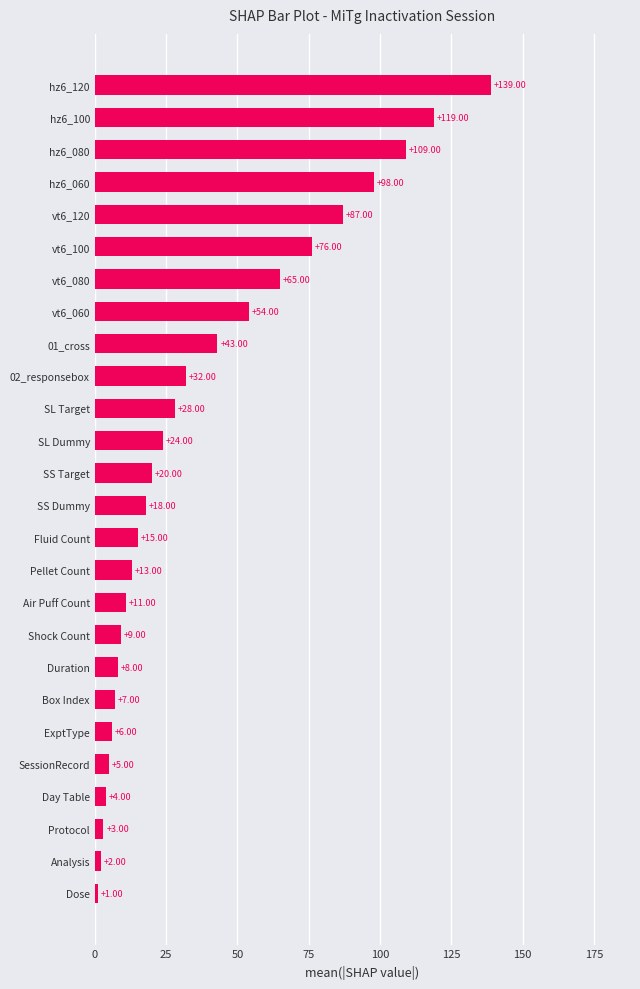

What is the change in value from Day Table to Fluid Count?

+11